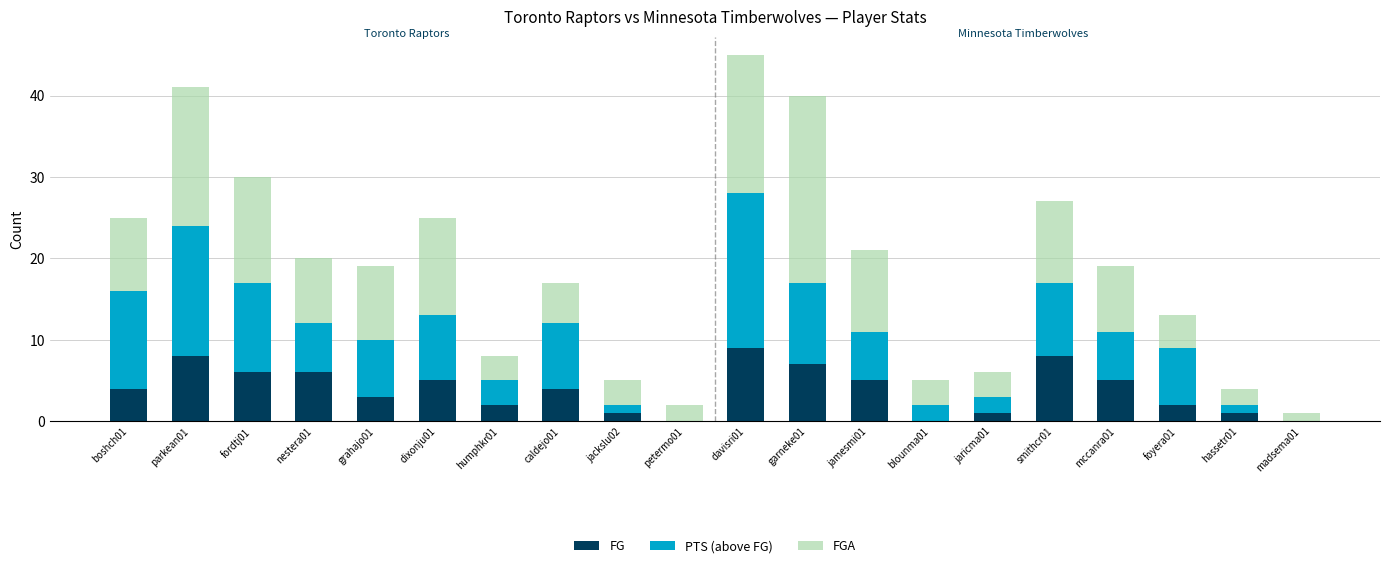

The value of FG at smithcr01 is 8. True or false?

True